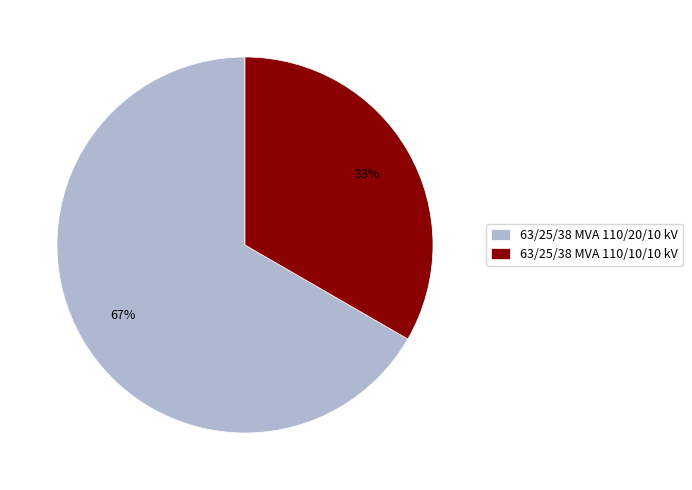

What is the ratio of the value at 63/25/38 MVA 110/10/10 kV to the value at 63/25/38 MVA 110/20/10 kV?

0.5